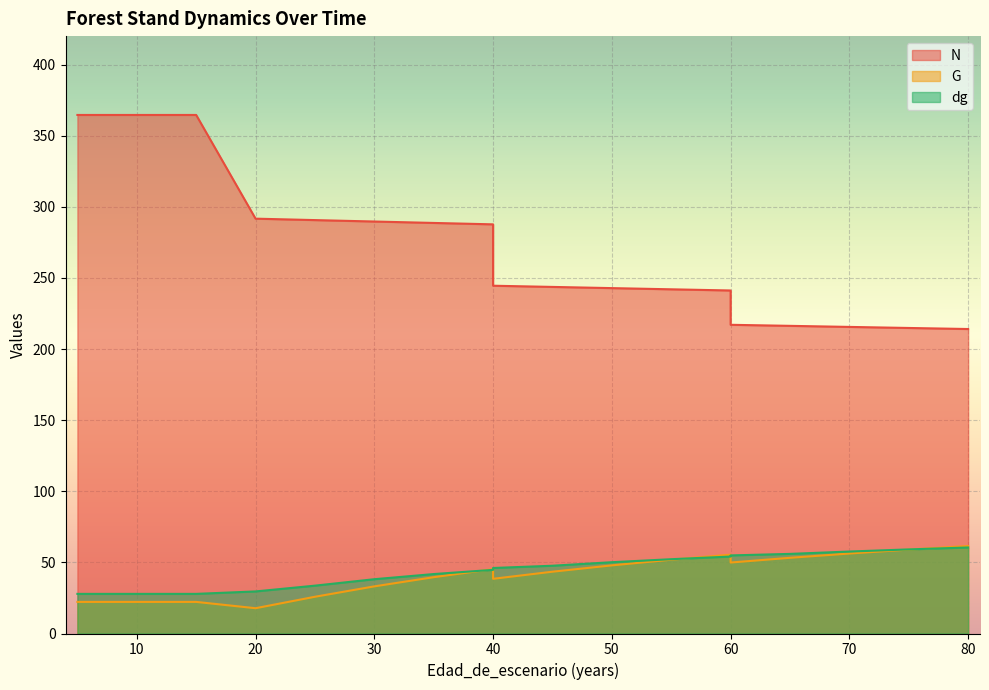

Which series has the largest total across all categories?

N